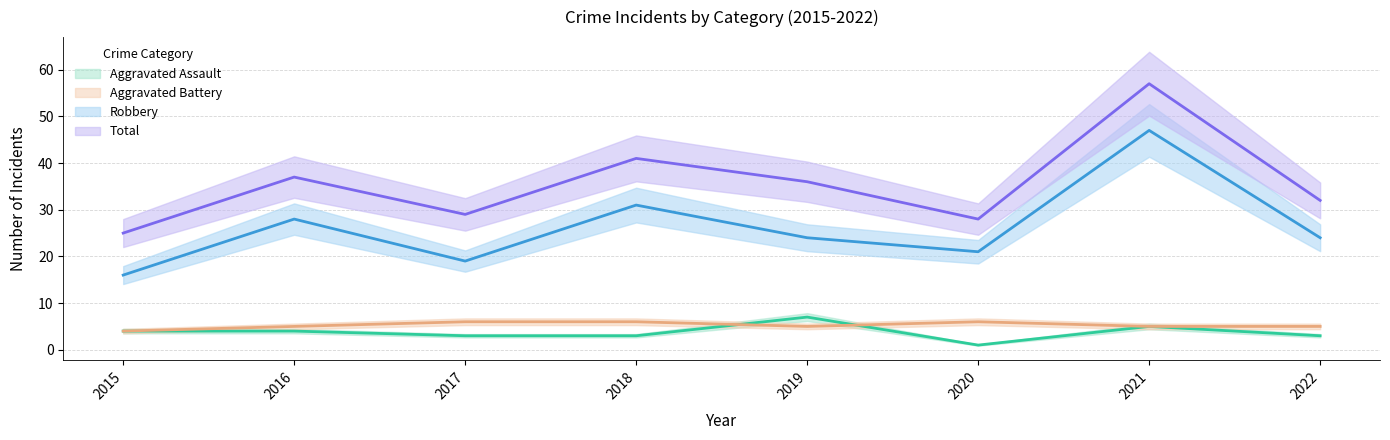

At how many categories does at least one series exceed 2?

8